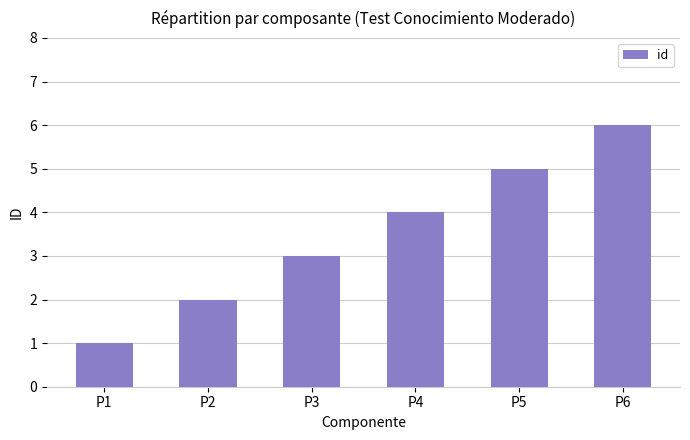

What is the difference between the maximum and second lowest values?

4